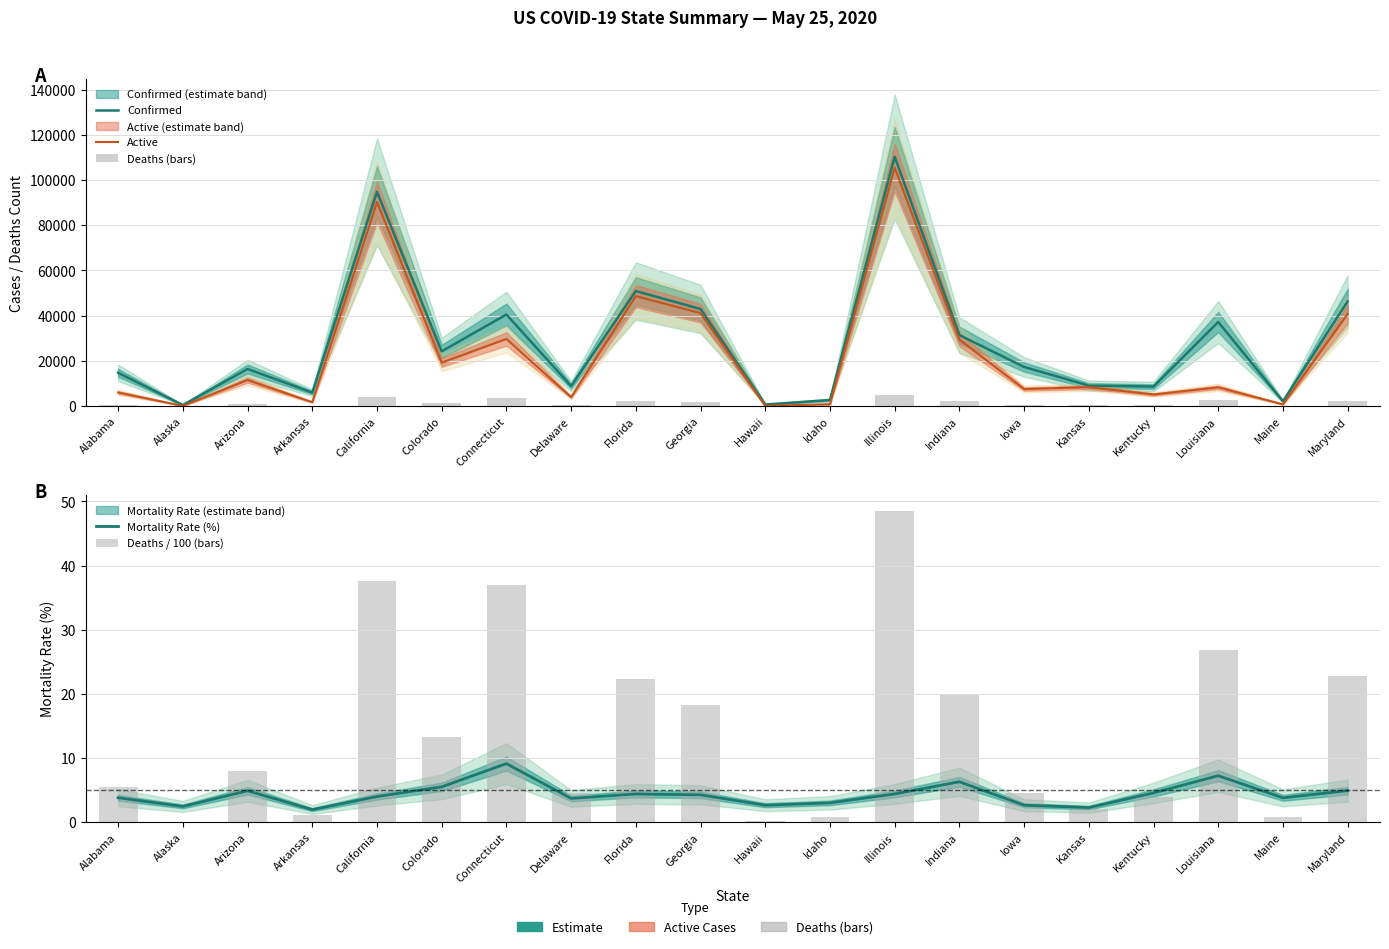

Which has a higher value, Idaho or Alaska?

Idaho